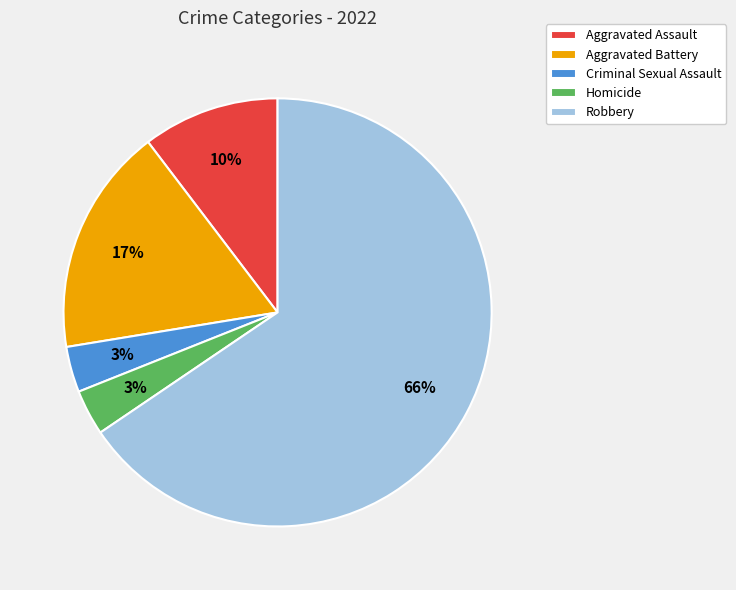

Which category accounts for the majority?

Robbery